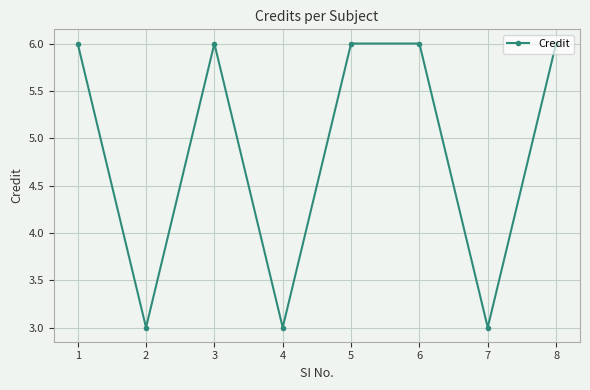

What is the value of the 2nd point from the left?

3